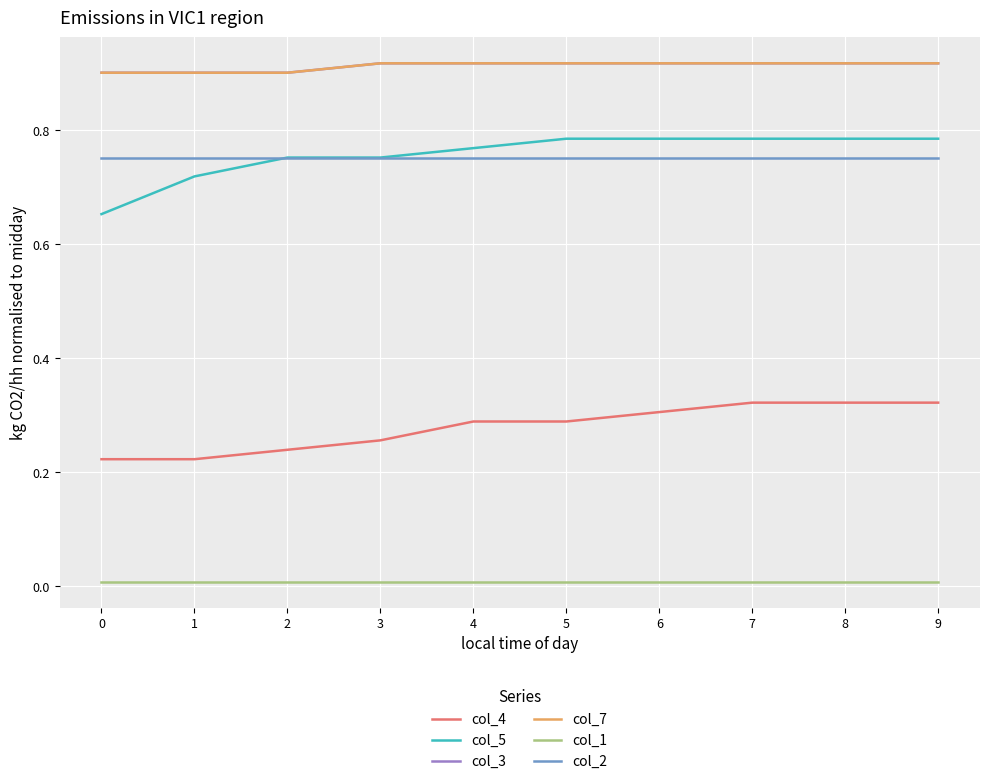

Does the chart display data point markers on the line(s)?

No